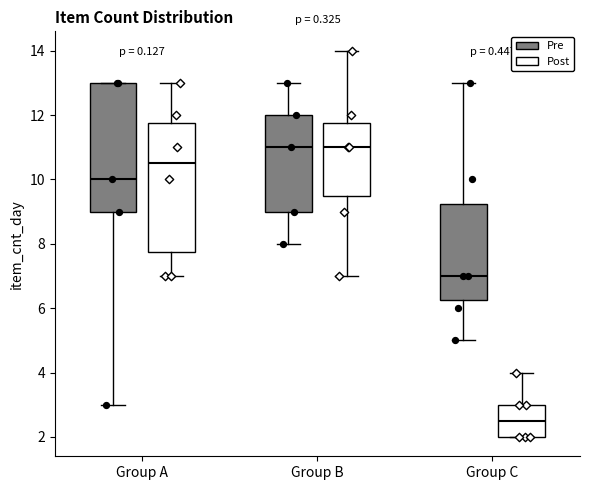

Reading left to right, read every box against the y-axis: the position of its median line, the range the box covers, and the ends of its whiskers. The values are not printed on the chart, so give them approximately, as read against the axis.

Group A (Pre): median 10.0, box 9.0 to 13.0, whiskers 3.0 to 13.0
Group A (Post): median 10.6, box 7.8 to 11.8, whiskers 7.0 to 13.0
Group B (Pre): median 11.0, box 9.0 to 12.0, whiskers 8.0 to 13.0
Group B (Post): median 11.0, box 9.6 to 11.8, whiskers 7.0 to 14.0
Group C (Pre): median 7.0, box 6.2 to 9.2, whiskers 5.0 to 13.0
Group C (Post): median 2.6, box 2.0 to 3.0, whiskers 2.0 to 4.0